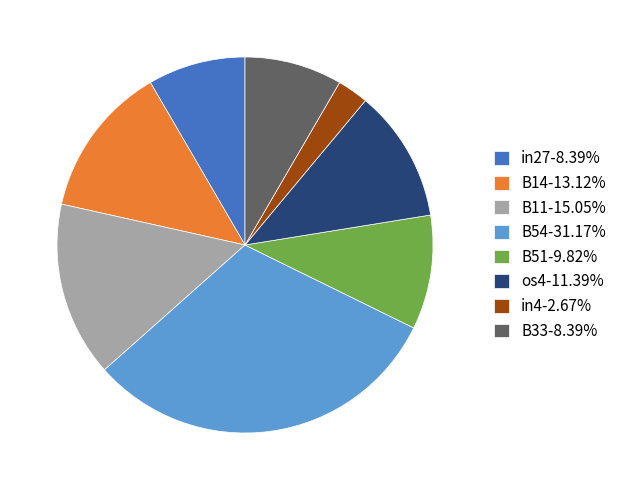

Does os4-11.39% account for over 50% of the chart?

No